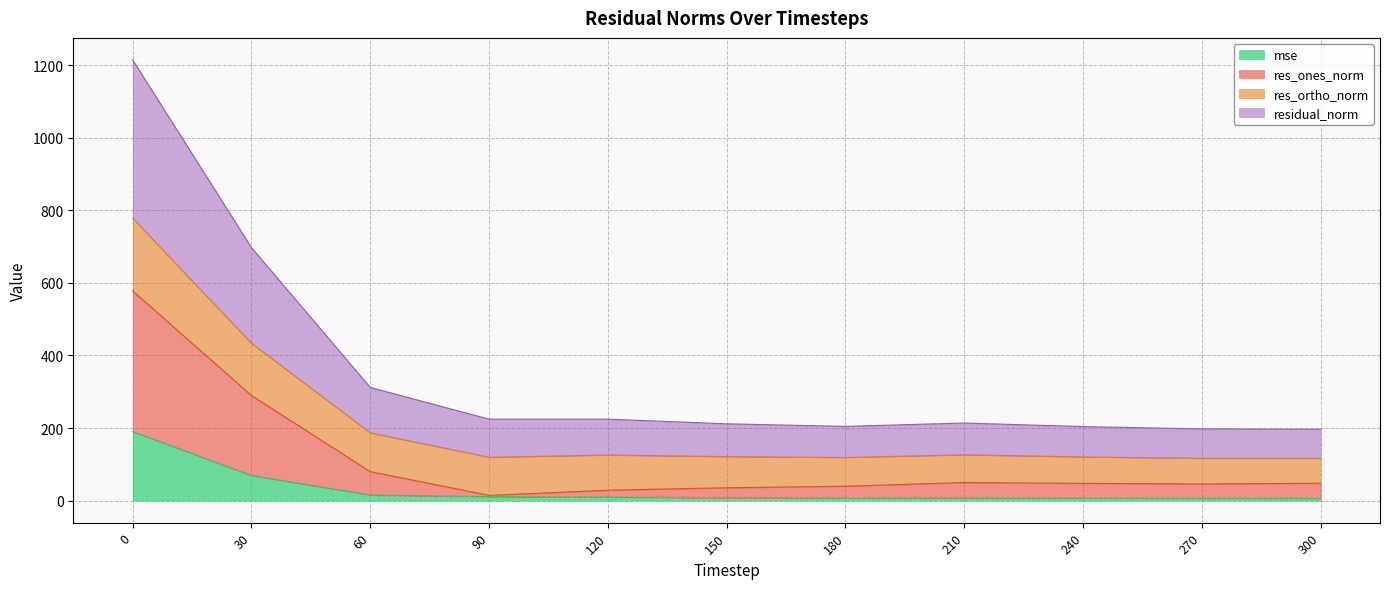

The mse series shows 12.2 at 240. True or false?

False